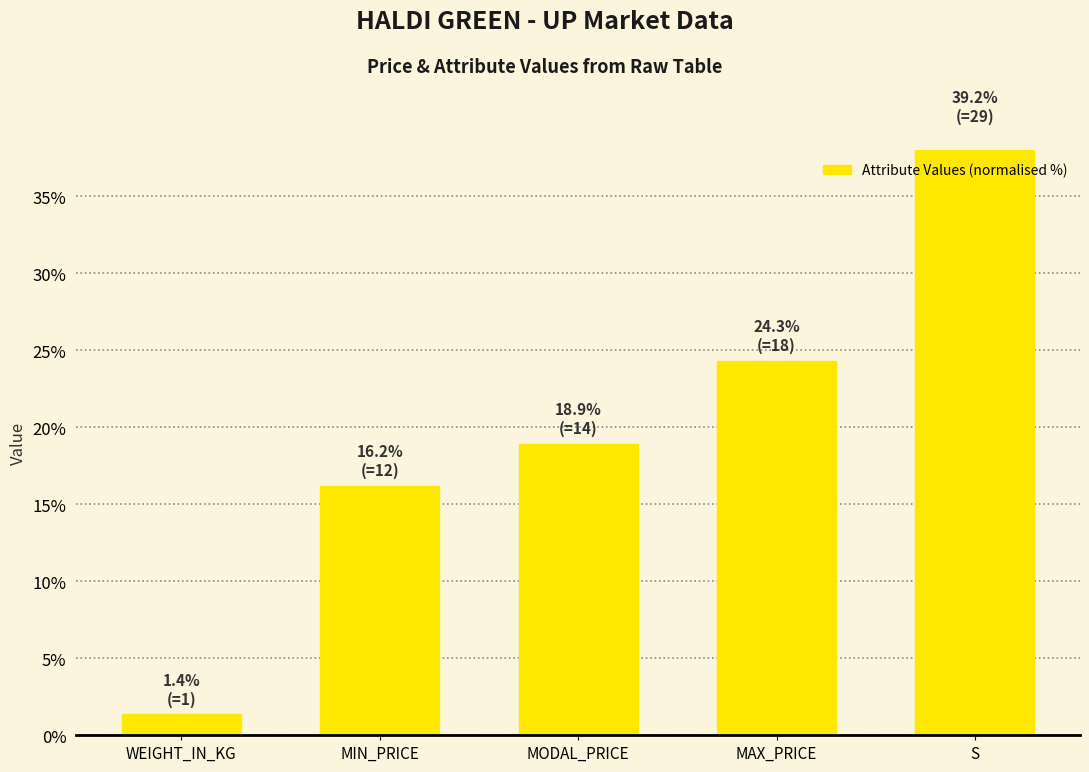

What is the greatest value displayed?

39.2